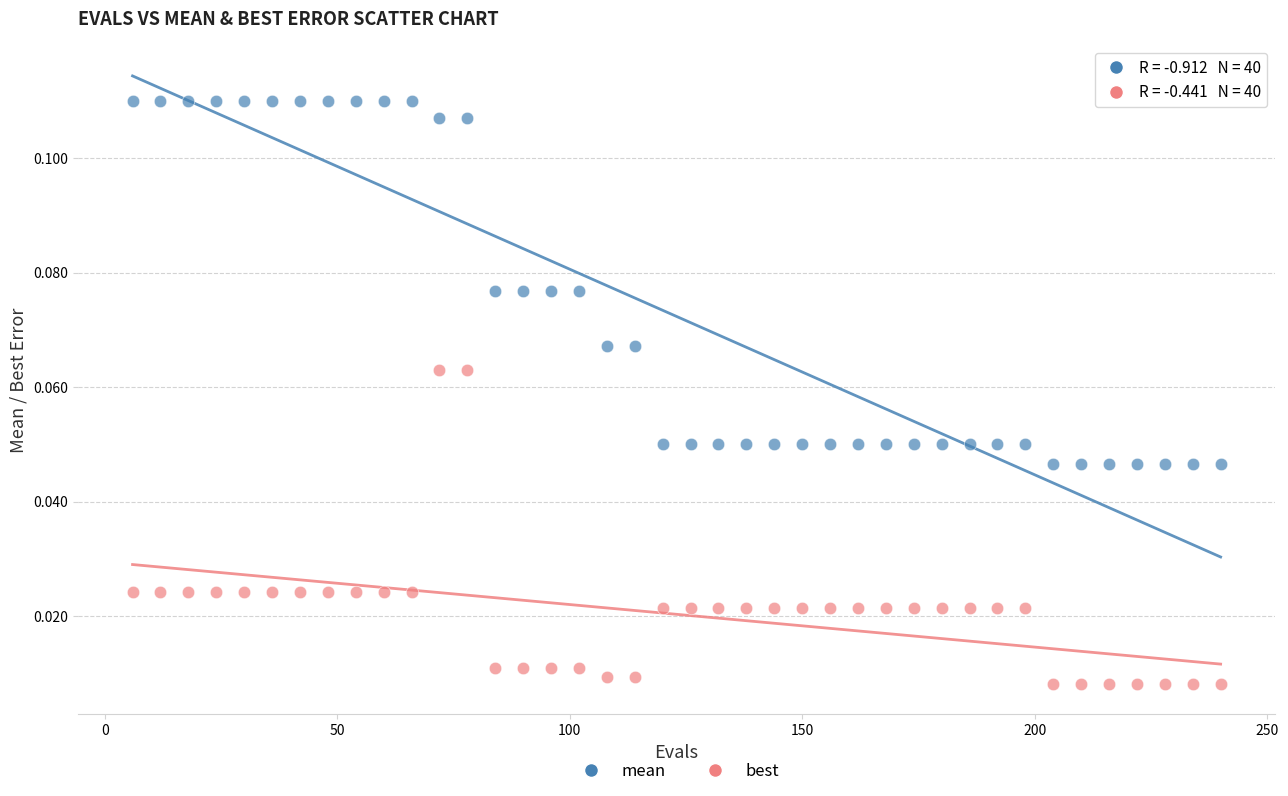

Which series has the largest Y range (max minus min)?

mean